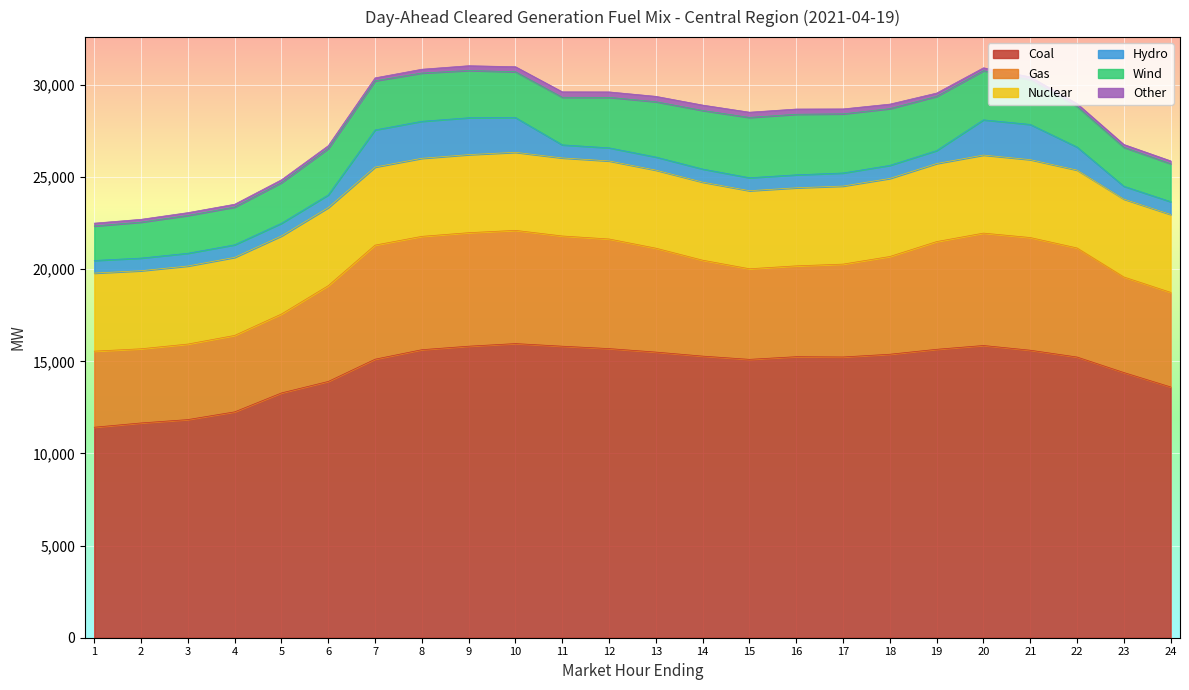

Reading right to left, extract all data points from this chart.

Coal: 13612.6	14394.1	15235.7	15605.8	15862.0	15655.5	15387.3	15239.1	15255.0	15109.9	15285.3	15504.5	15693.9	15823.6	15966.0	15824.3	15633.8	15118.2	13910.2	13286.3	12259.9	11840.5	11658.0	11425.9
Gas: 5133.1	5186.8	5920.2	6116.6	6100.1	5846.5	5305.3	5039.9	4929.9	4917.0	5206.5	5639.6	5949.2	5982.6	6145.1	6161.0	6152.4	6192.0	5199.3	4284.2	4149.1	4099.1	4026.3	4129.0
Nuclear: 4228.0	4228.0	4228.0	4228.0	4237.0	4237.0	4237.0	4237.0	4237.0	4237.0	4237.0	4237.0	4237.0	4237.0	4237.0	4237.0	4237.0	4237.0	4237.0	4237.0	4237.0	4237.0	4237.0	4237.0
Hydro: 695.3	696.3	1249.2	1909.7	1910.4	701.9	709.6	709.6	703.8	703.8	710.0	710.0	710.0	709.0	1886.3	2001.0	2008.4	2014.1	687.0	687.0	681.7	691.5	685.4	685.4
Wind: 2059.3	2113.3	2202.1	2426.4	2666.9	2943.2	3078.6	3209.0	3287.3	3272.4	3179.2	3002.0	2740.4	2582.4	2484.6	2566.0	2618.8	2666.3	2519.3	2208.9	2048.1	2050.9	1950.4	1871.4
Other: 155.1	155.0	156.4	155.9	158.9	180.4	246.3	268.6	283.8	285.5	293.1	292.7	295.9	296.2	273.9	258.9	207.0	161.2	154.9	154.4	154.3	155.0	154.0	154.0